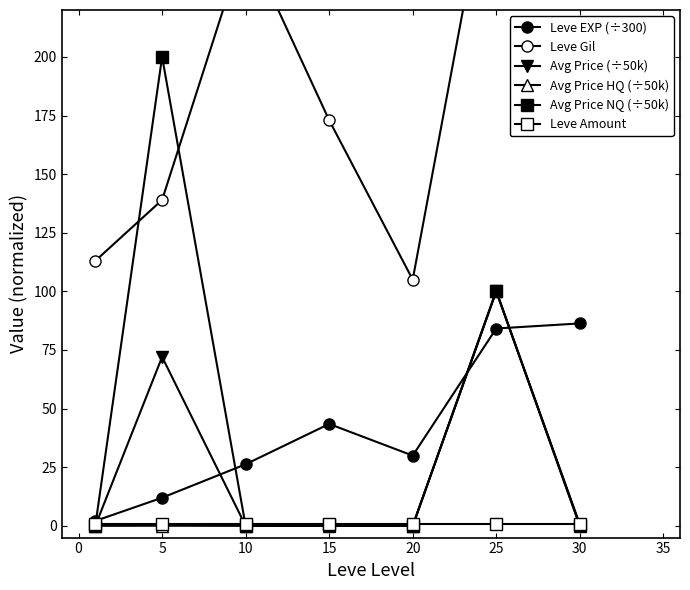

Between 15 and 25, which series saw the biggest shift?

Leve Gil